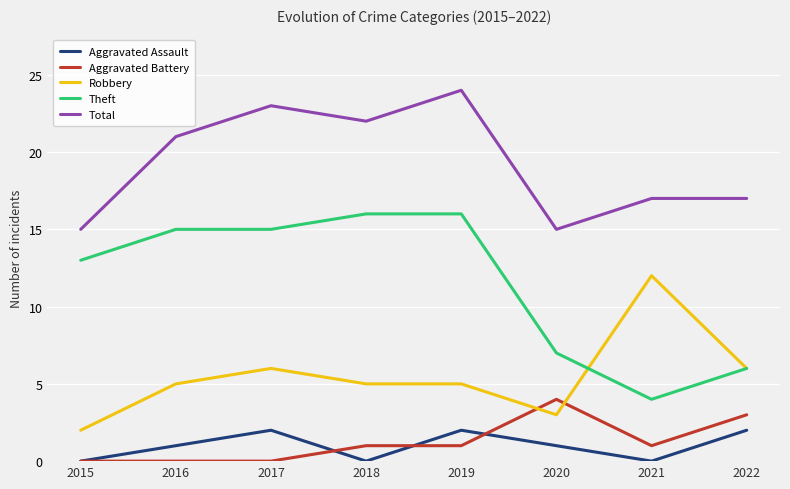

Reading left to right, transcribe all the data shown in this chart.

Aggravated Assault: 2015=0	2016=1	2017=2	2018=0	2019=2	2020=1	2021=0	2022=2
Aggravated Battery: 2015=0	2016=0	2017=0	2018=1	2019=1	2020=4	2021=1	2022=3
Robbery: 2015=2	2016=5	2017=6	2018=5	2019=5	2020=3	2021=12	2022=6
Theft: 2015=13	2016=15	2017=15	2018=16	2019=16	2020=7	2021=4	2022=6
Total: 2015=15	2016=21	2017=23	2018=22	2019=24	2020=15	2021=17	2022=17